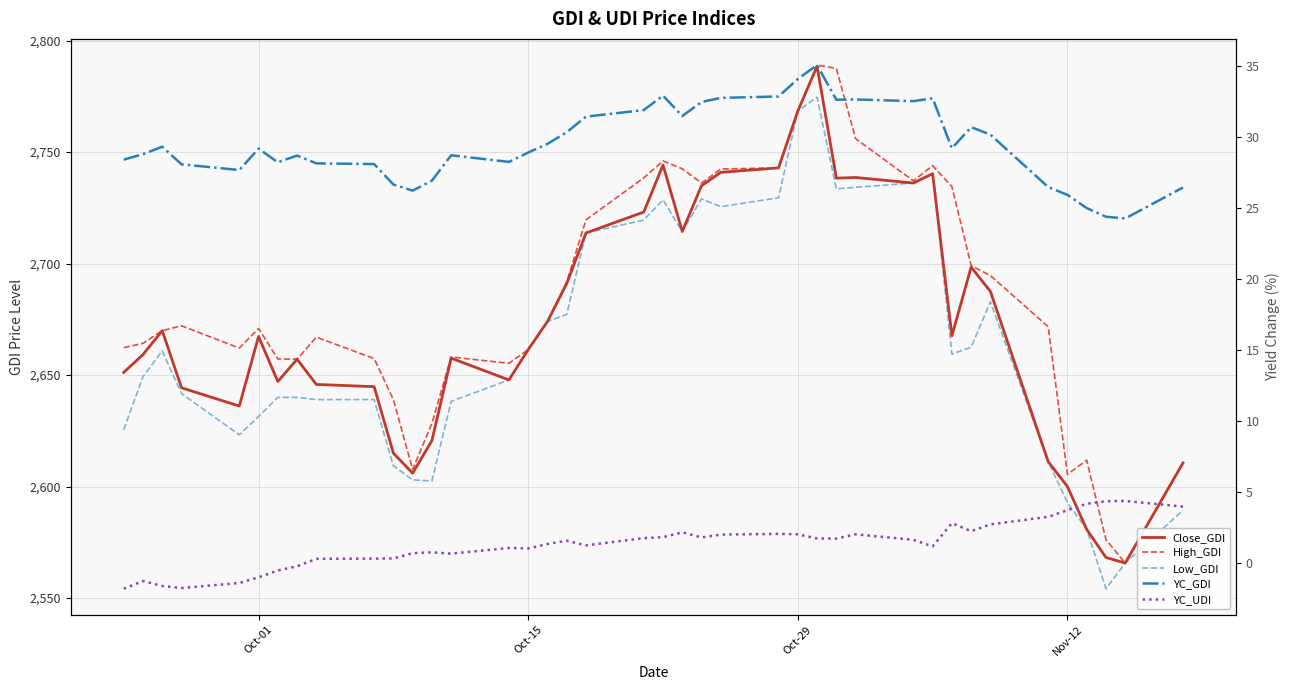

True or false: YC_UDI and Low_GDI cross at least once.

False